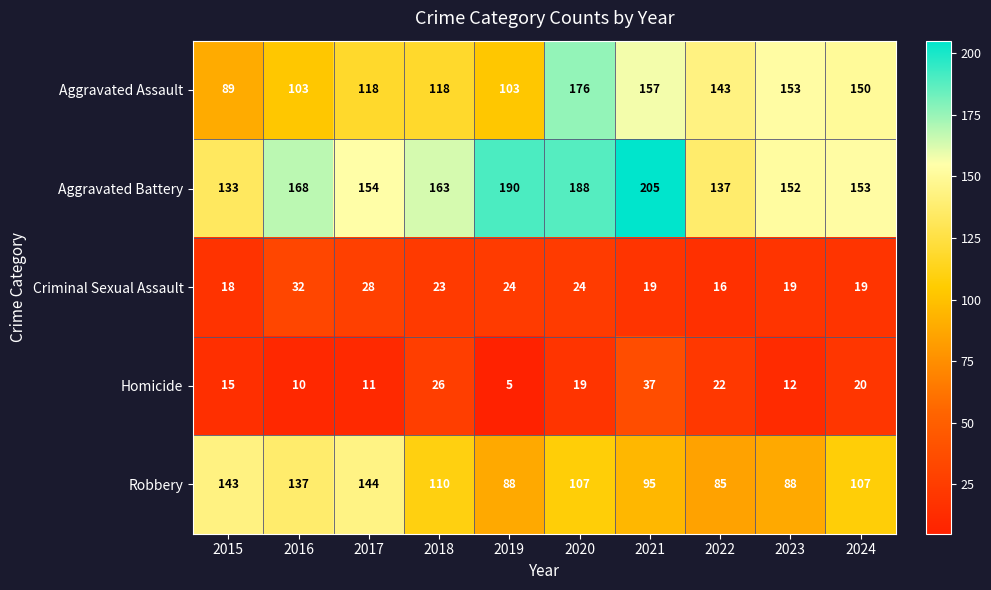

The value of Aggravated Assault at 2016 is 145. True or false?

False